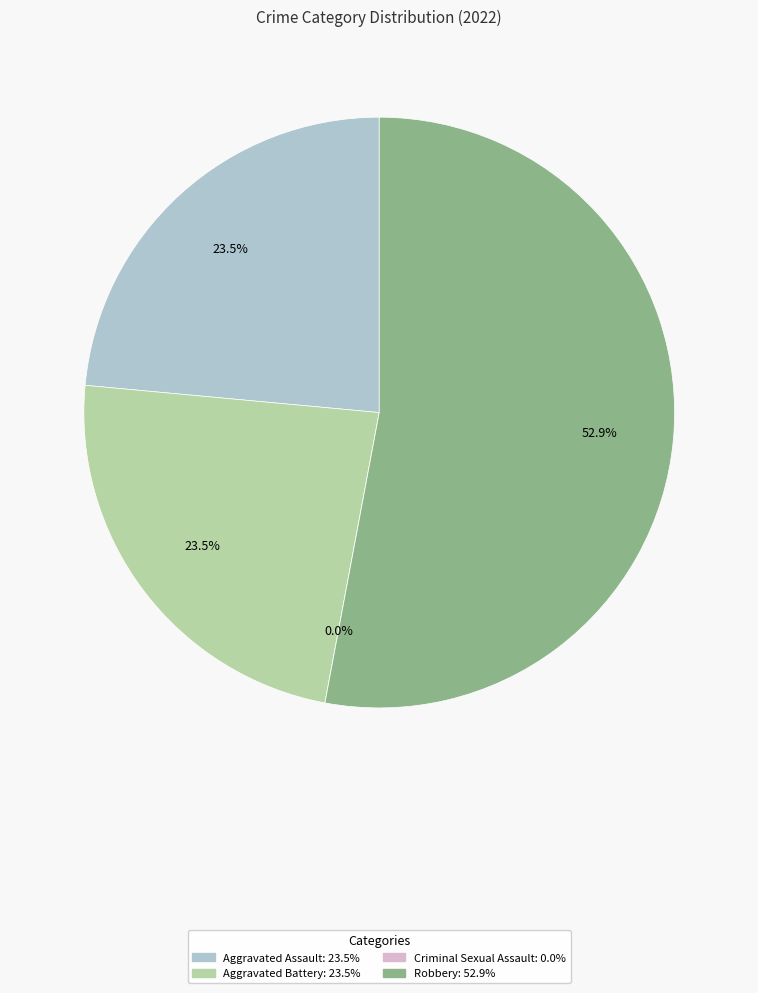

What percentage do Aggravated Battery and Aggravated Assault together represent?

47.1%